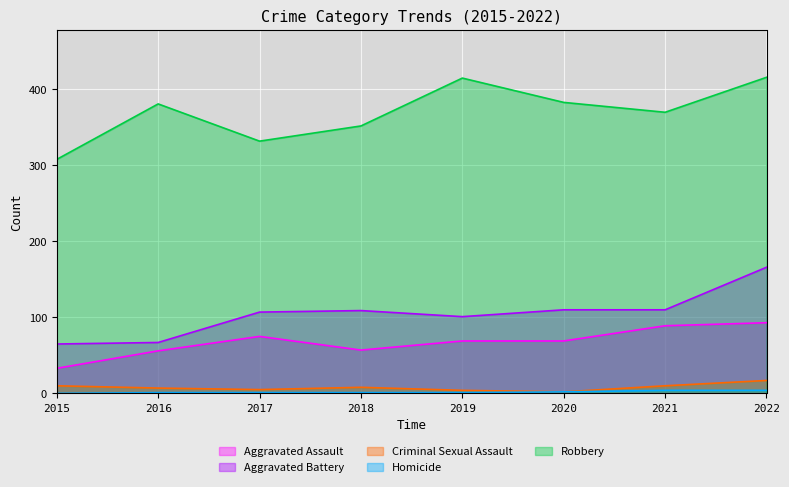

How many categories are shown in the chart?

8